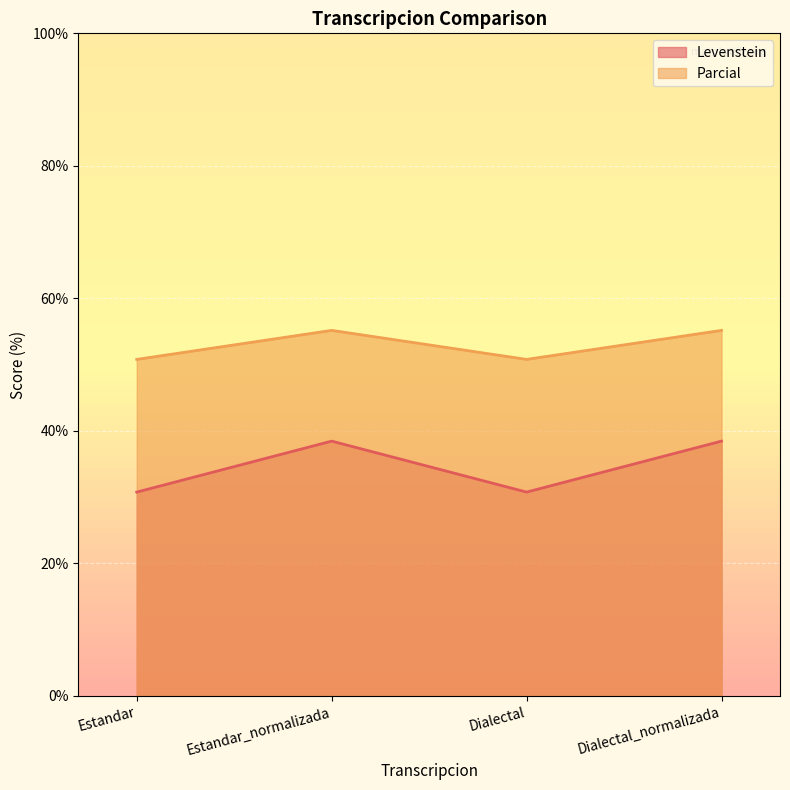

True or false: Levenstein and Parcial intersect in this chart.

False